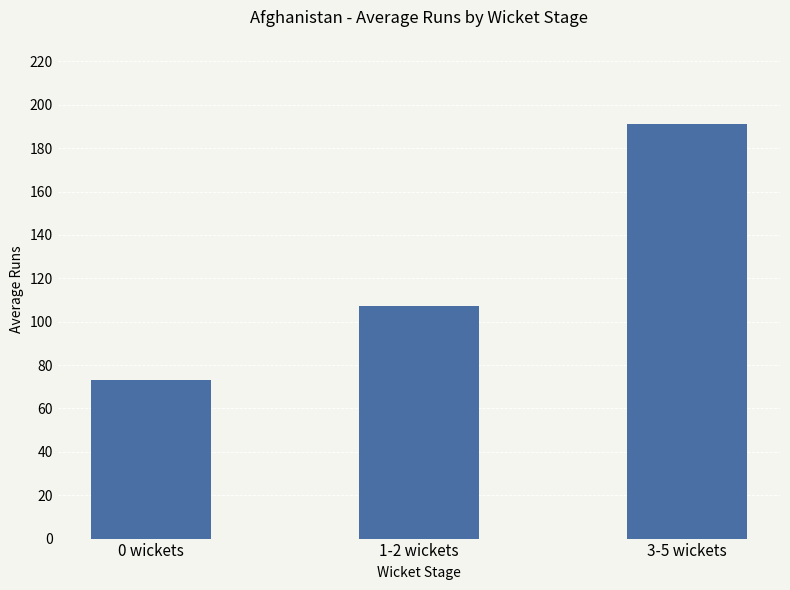

Does the chart contain any negative values?

No